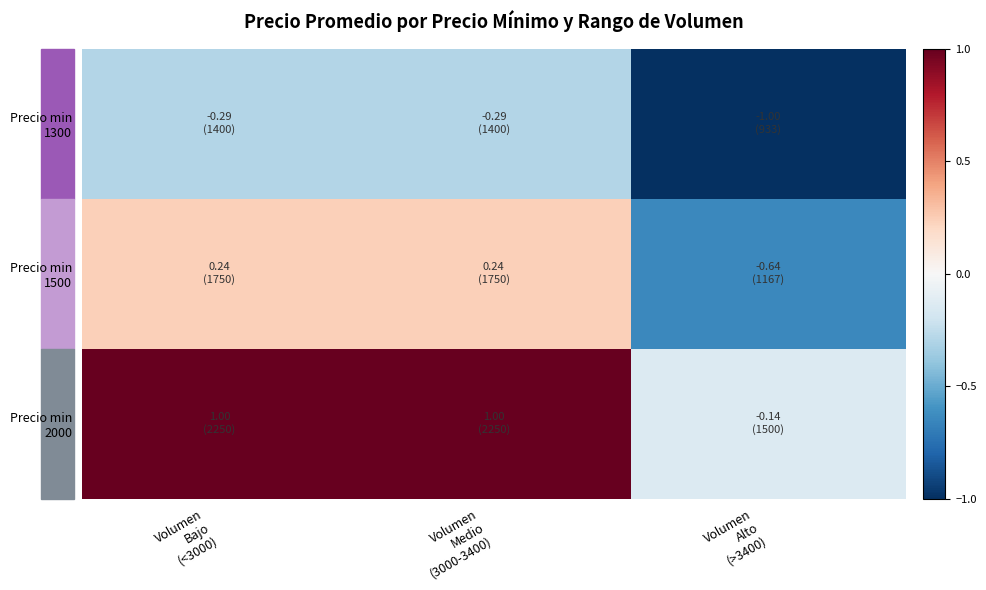

What is the total value across all series at Volumen
Medio
(3000-3400)?

0.9